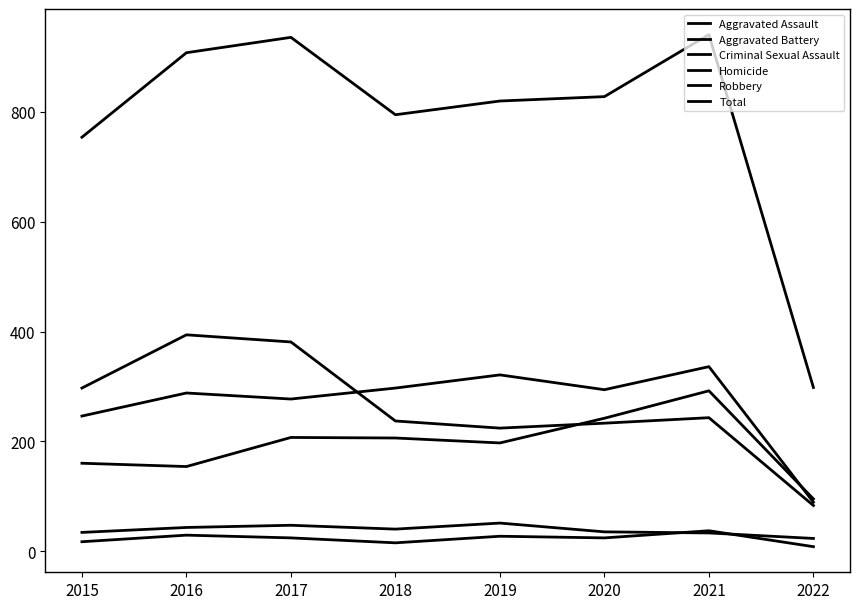

Reading right to left, what are all the values shown in this chart?

Aggravated Assault: 2022=95	2021=292	2020=242	2019=197	2018=206	2017=207	2016=154	2015=160
Aggravated Battery: 2022=89	2021=336	2020=294	2019=321	2018=297	2017=277	2016=288	2015=246
Criminal Sexual Assault: 2022=23	2021=33	2020=35	2019=51	2018=40	2017=47	2016=43	2015=34
Homicide: 2022=8	2021=37	2020=24	2019=27	2018=15	2017=24	2016=29	2015=17
Robbery: 2022=83	2021=243	2020=233	2019=224	2018=237	2017=381	2016=394	2015=297
Total: 2022=298	2021=941	2020=828	2019=820	2018=795	2017=936	2016=908	2015=754